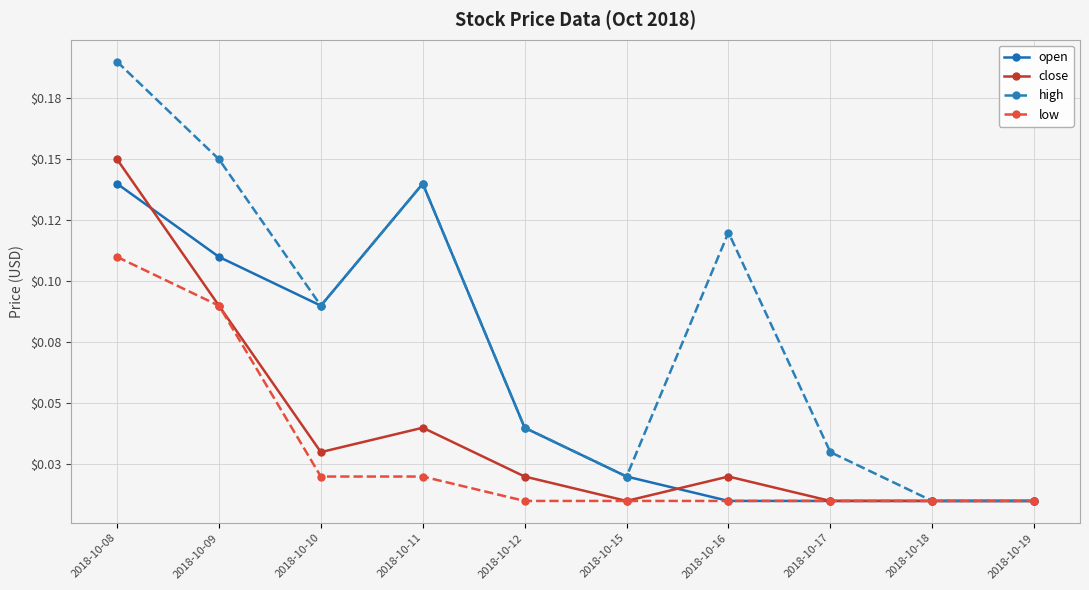

What are all the series names shown in the legend?

open, close, high, low